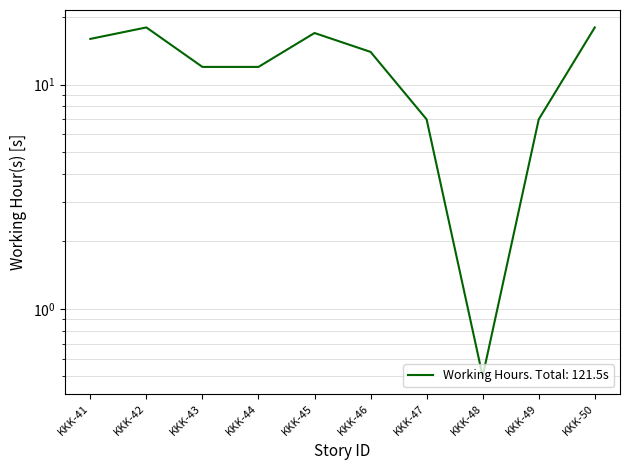

The value at KKK-48 is 0.5. True or false?

True